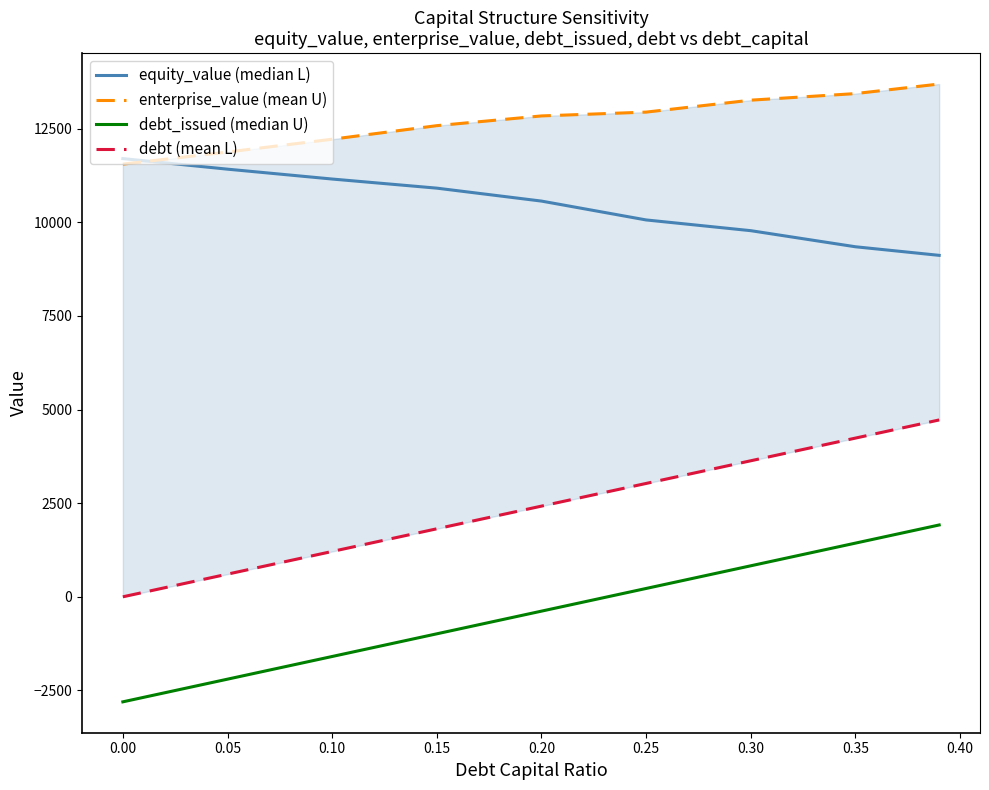

How many intersections are there between equity_value (median L) and enterprise_value (mean U)?

1